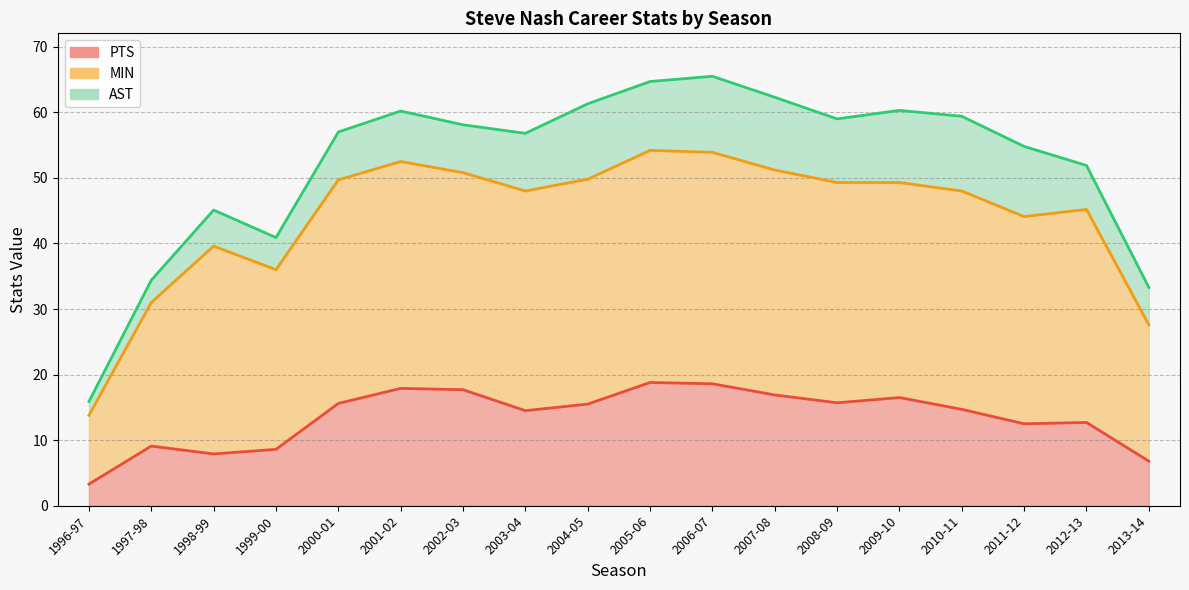

The value of PTS at 2007-08 is 16.9. True or false?

True